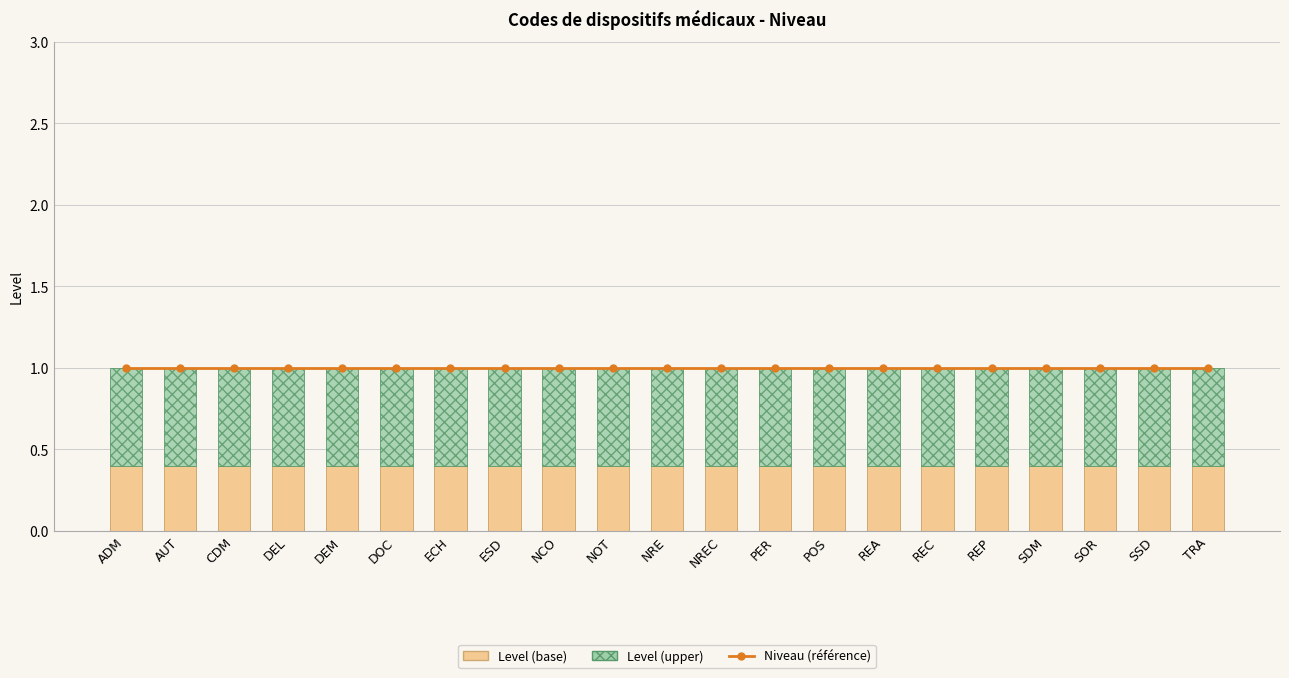

Reading right to left, transcribe all the data shown in this chart.

Niveau (référence): TRA=1.0	SSD=1.0	SOR=1.0	SDM=1.0	REP=1.0	REC=1.0	REA=1.0	POS=1.0	PER=1.0	NREC=1.0	NRE=1.0	NOT=1.0	NCO=1.0	ESD=1.0	ECH=1.0	DOC=1.0	DEM=1.0	DEL=1.0	CDM=1.0	AUT=1.0	ADM=1.0
Level (base): TRA=0.4	SSD=0.4	SOR=0.4	SDM=0.4	REP=0.4	REC=0.4	REA=0.4	POS=0.4	PER=0.4	NREC=0.4	NRE=0.4	NOT=0.4	NCO=0.4	ESD=0.4	ECH=0.4	DOC=0.4	DEM=0.4	DEL=0.4	CDM=0.4	AUT=0.4	ADM=0.4
Level (upper): TRA=0.6	SSD=0.6	SOR=0.6	SDM=0.6	REP=0.6	REC=0.6	REA=0.6	POS=0.6	PER=0.6	NREC=0.6	NRE=0.6	NOT=0.6	NCO=0.6	ESD=0.6	ECH=0.6	DOC=0.6	DEM=0.6	DEL=0.6	CDM=0.6	AUT=0.6	ADM=0.6